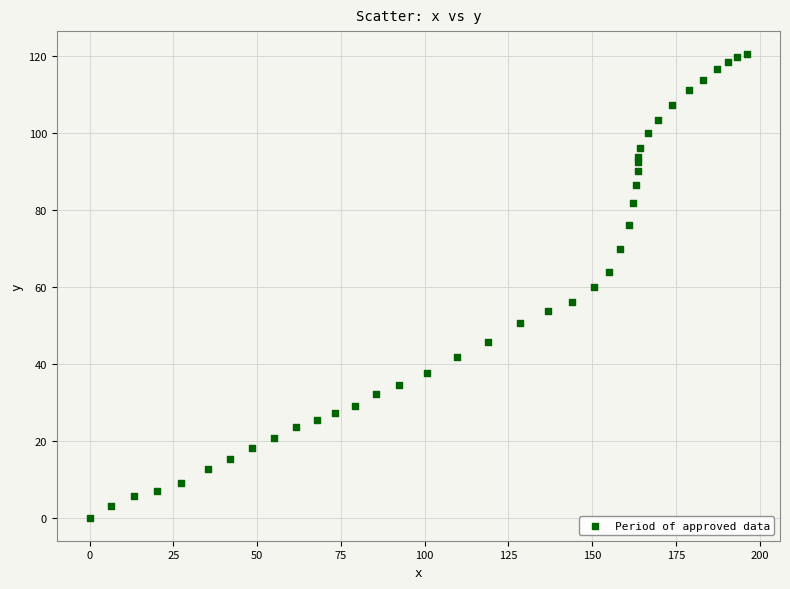

What is the range of X values (max minus min)?

196.3